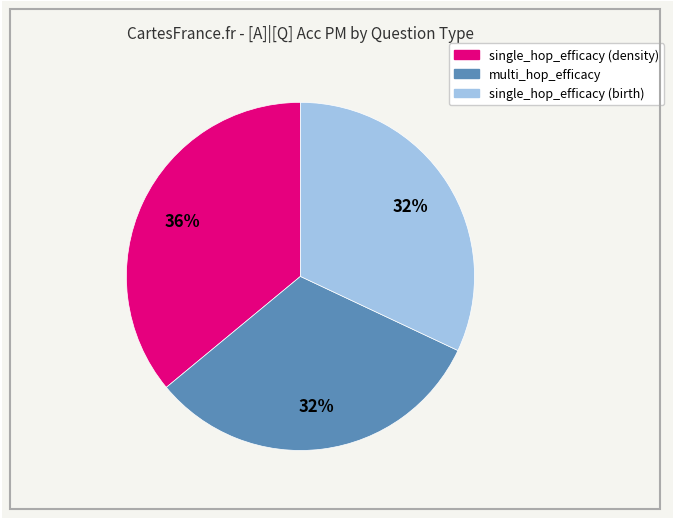

To the nearest percent, what is the difference between the largest and smallest slice percentages?

4%